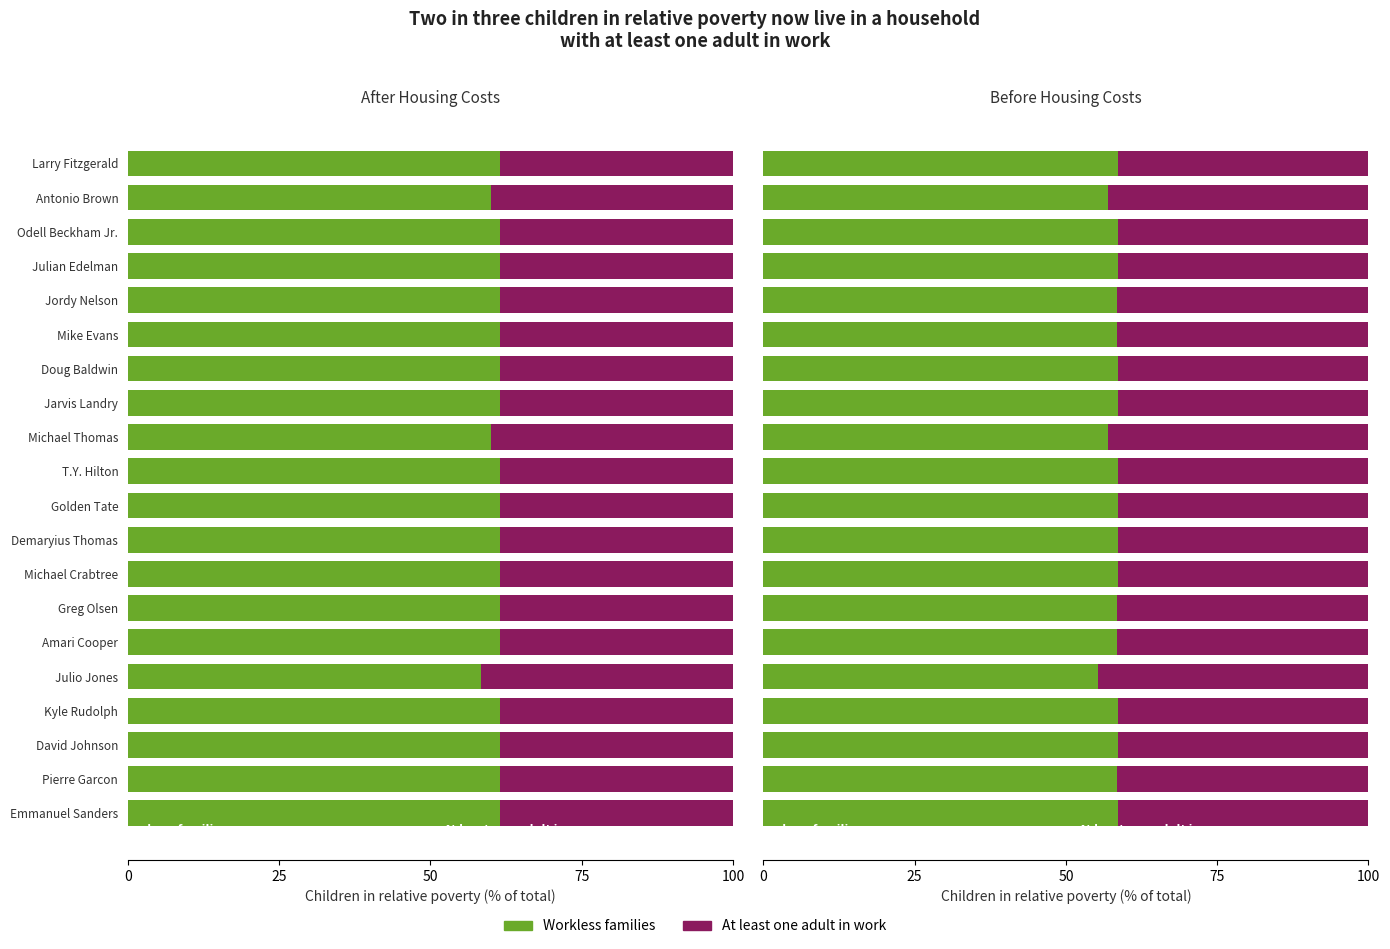

What is the average value of the Workless families series?

58.2